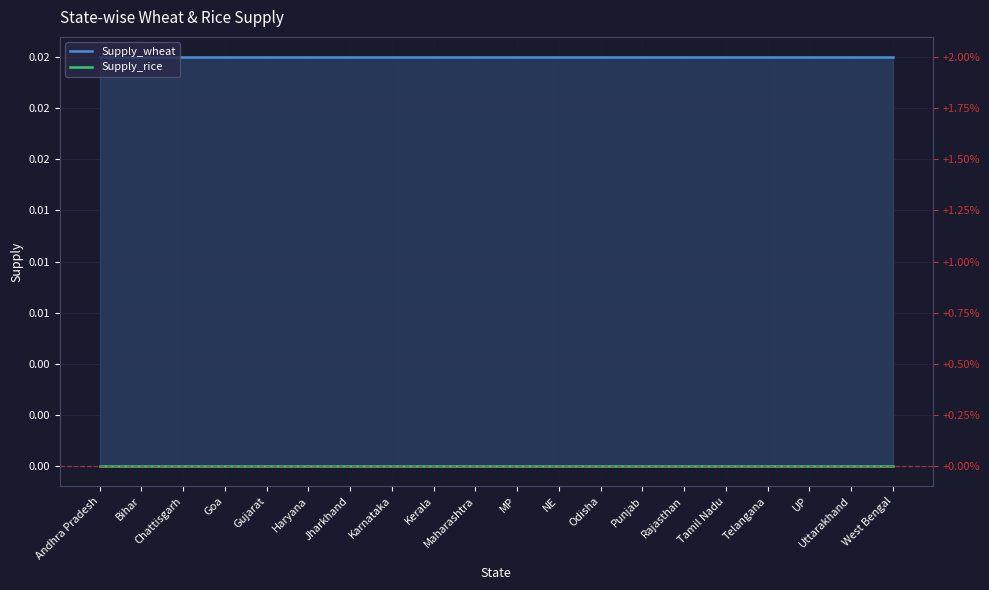

At which category is the sum across all series the highest?

Andhra Pradesh